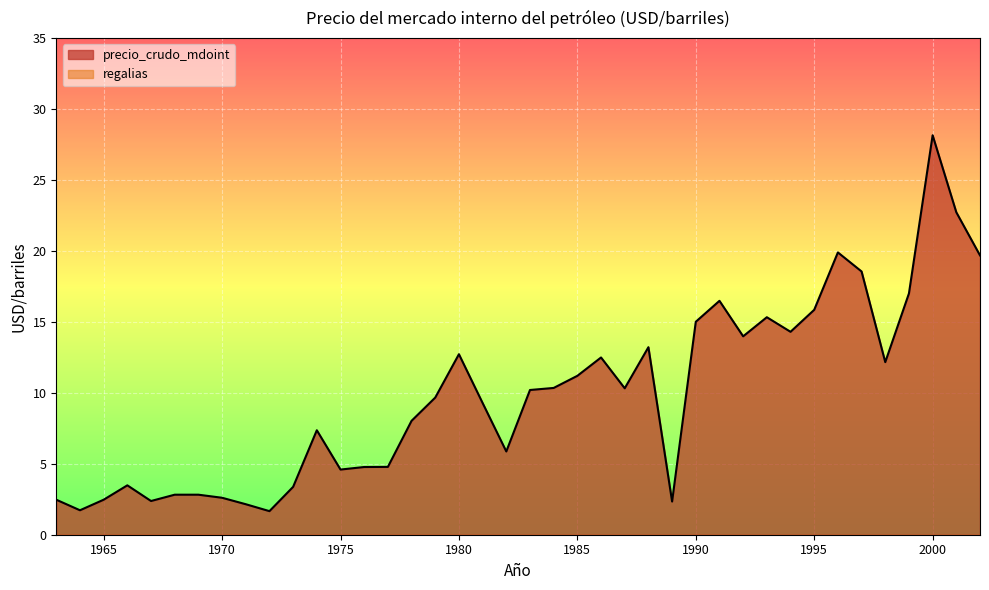

At which label is the value closest to 14?

1992